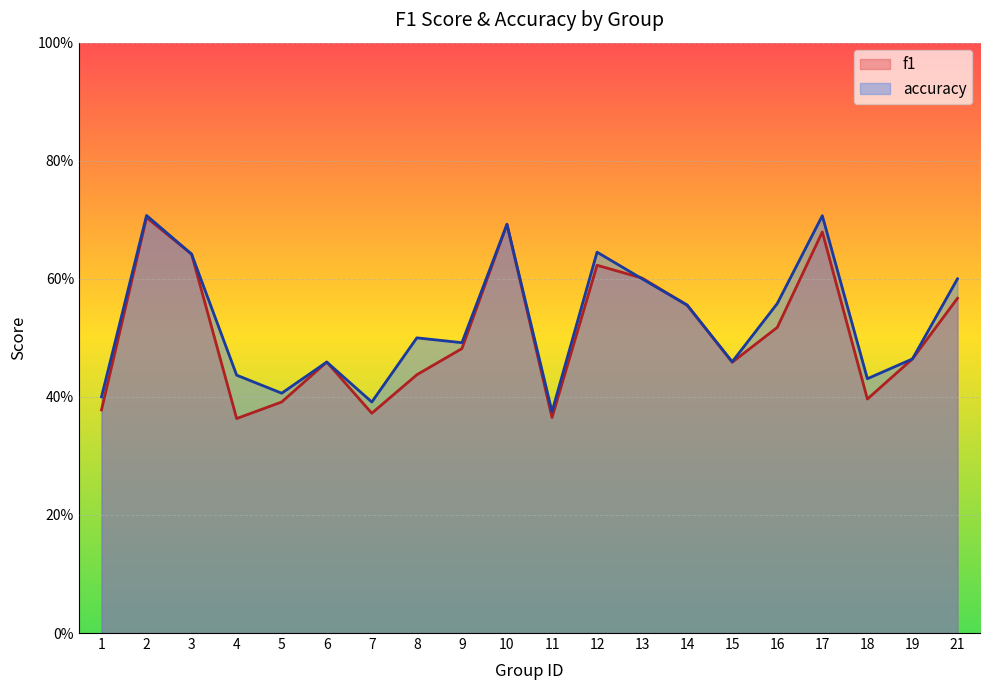

Which series changed the most between 16 and 18?

accuracy